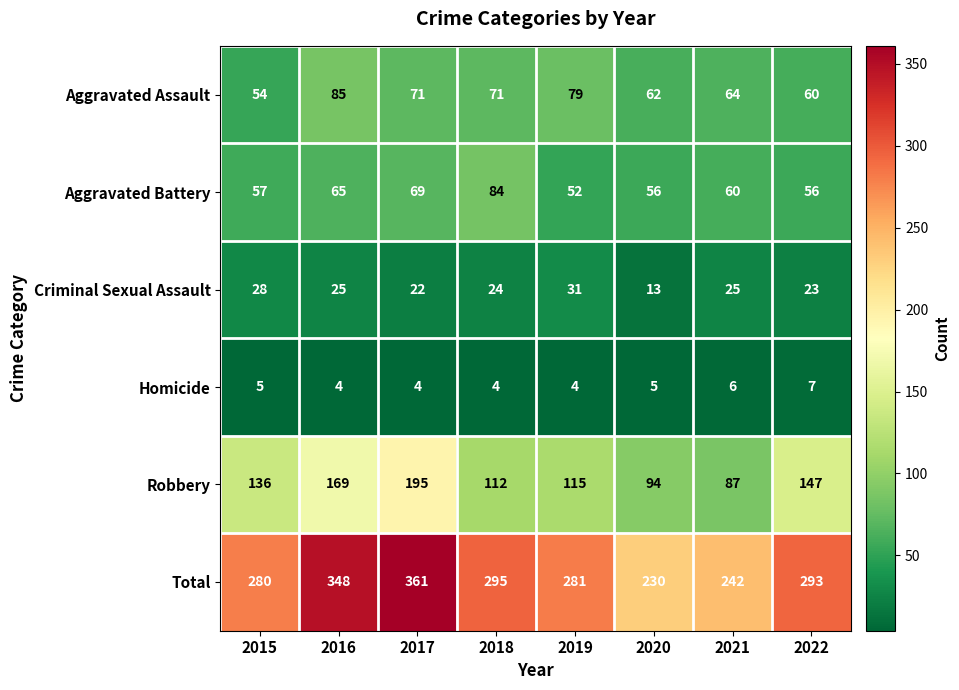

What is the difference between the Homicide values at 2022 and 2017?

3